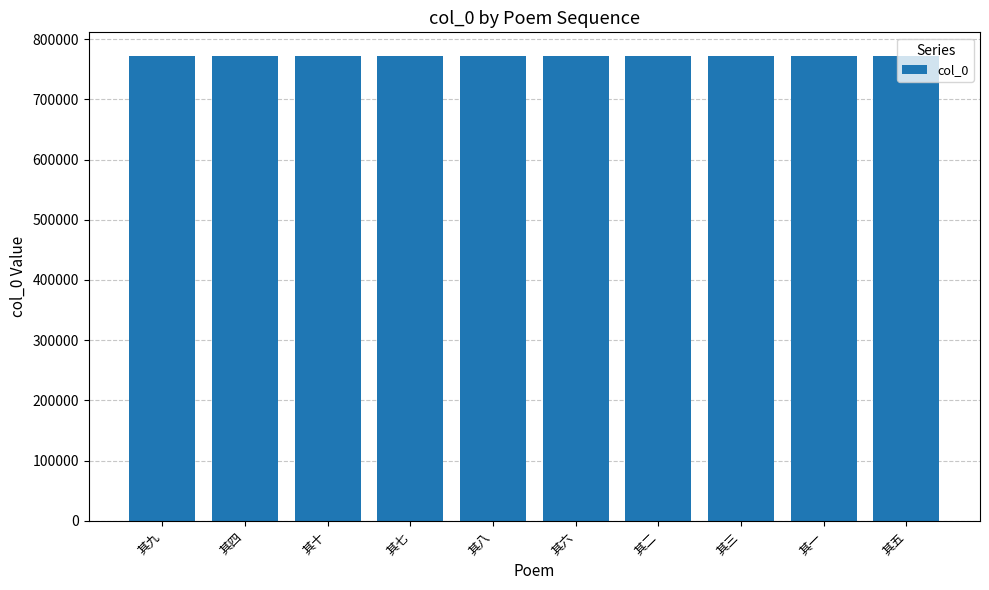

Approximately how many times larger is the value at 其一 compared to 其七?

1.0